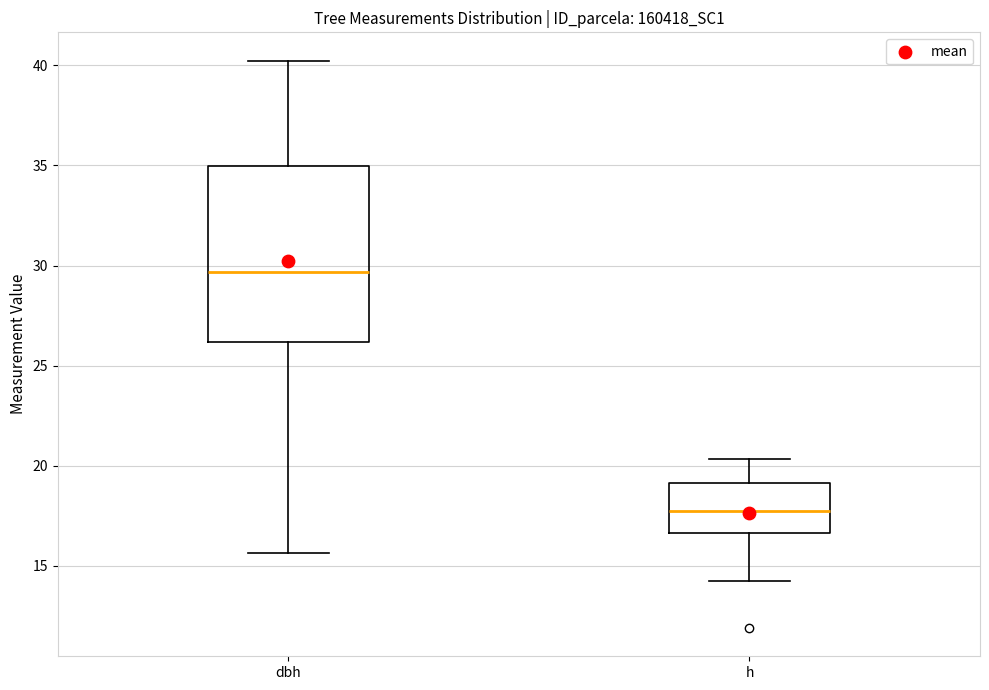

Reading left to right, transcribe this box plot: for each box, give where its median line is, the range the box spans, and where its two whiskers end, as read against the y-axis. The values are not printed on the chart, so give them approximately, as read against the axis.

dbh: median 29.5, box 26.0 to 35.0, whiskers 15.5 to 40.0
h: median 17.5, box 16.5 to 19.0, whiskers 14.0 to 20.5